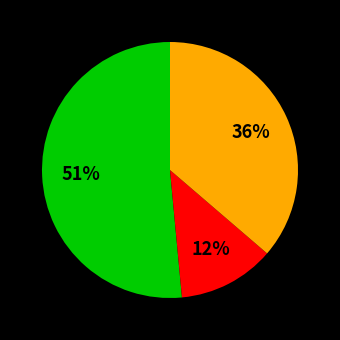

To the nearest percent, what is the difference between the largest and smallest slice percentages?

39%